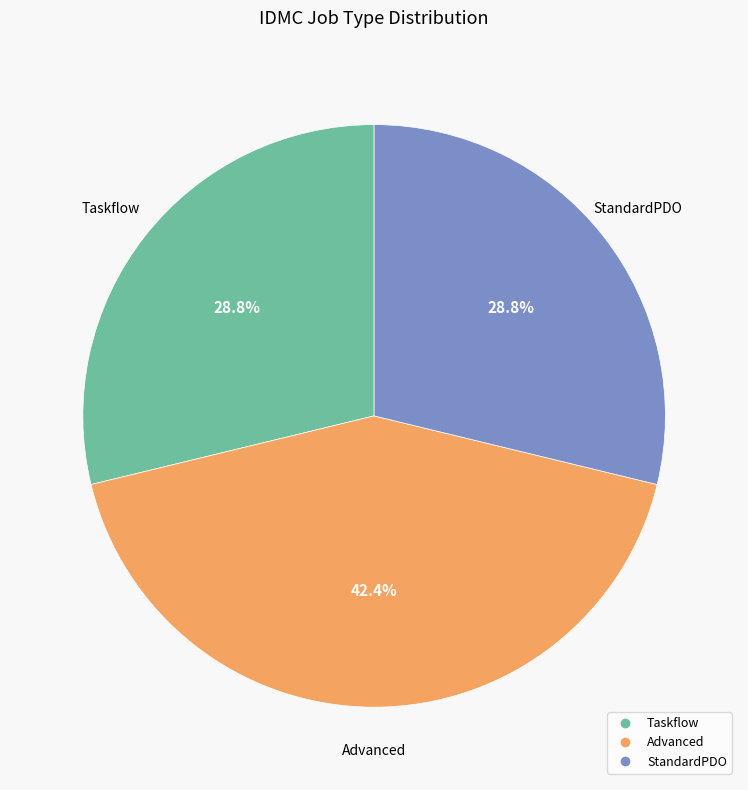

Is there a majority slice in this chart?

No